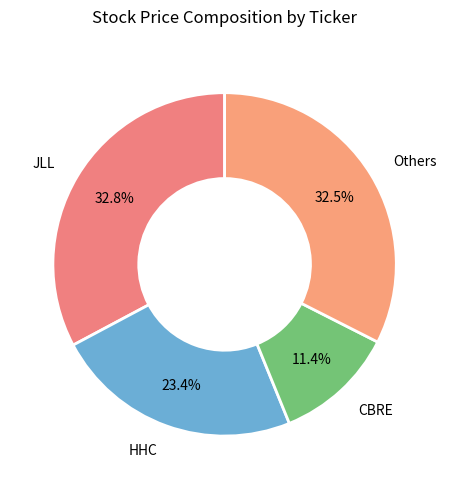

How many slices are in this pie chart?

4